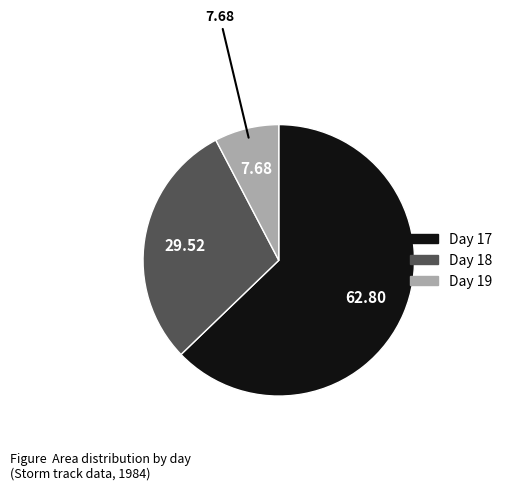

Is there any slice that represents more than half of the pie?

Yes